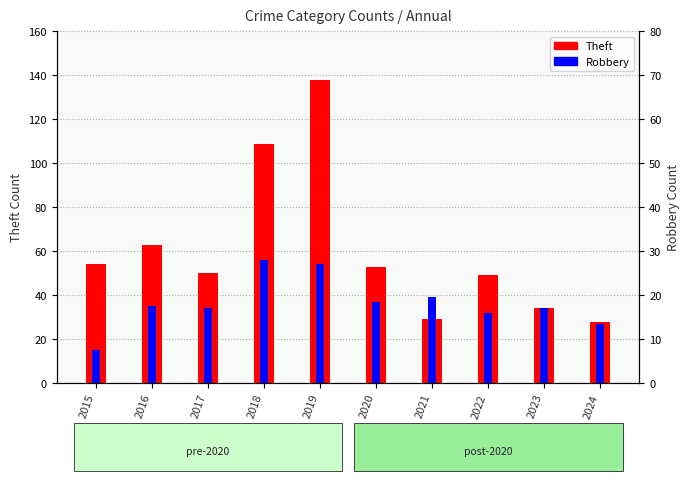

Rank the series by their average value, from highest to lowest.

Theft, Robbery